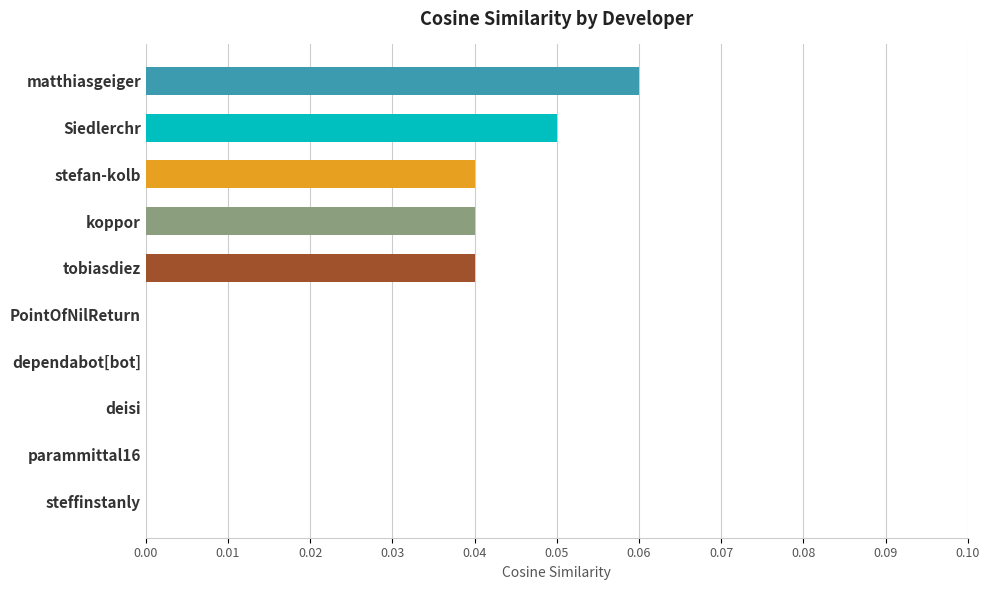

Which has a higher value, koppor or deisi?

koppor